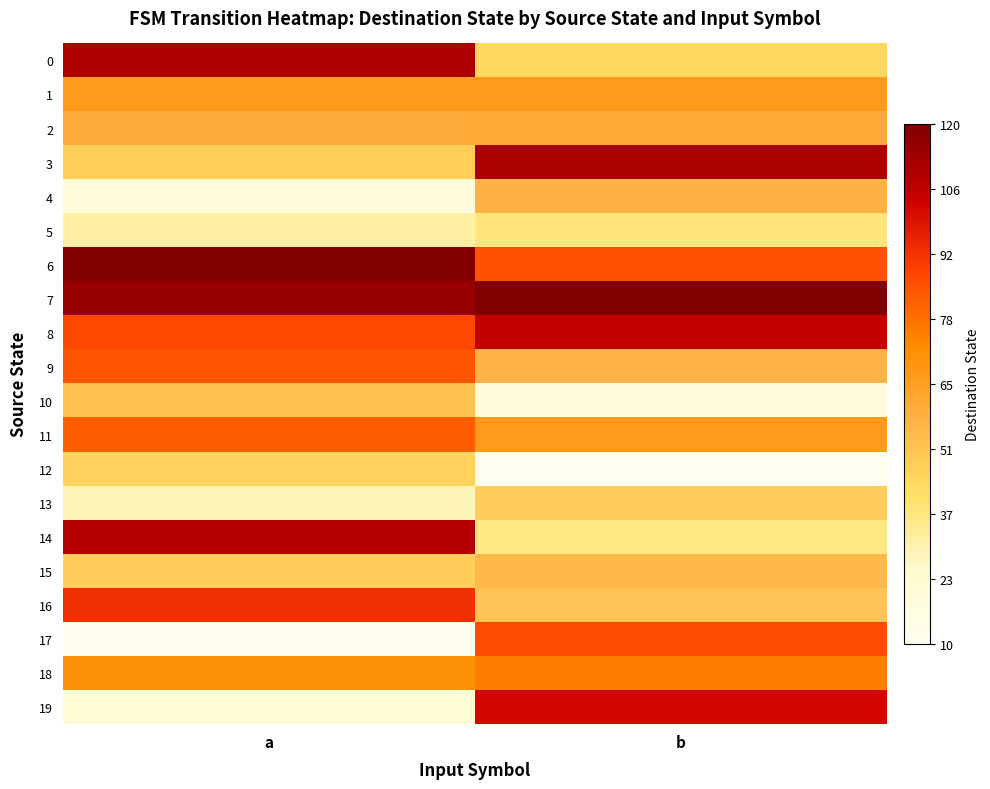

At how many categories does at least one series exceed 86?

2